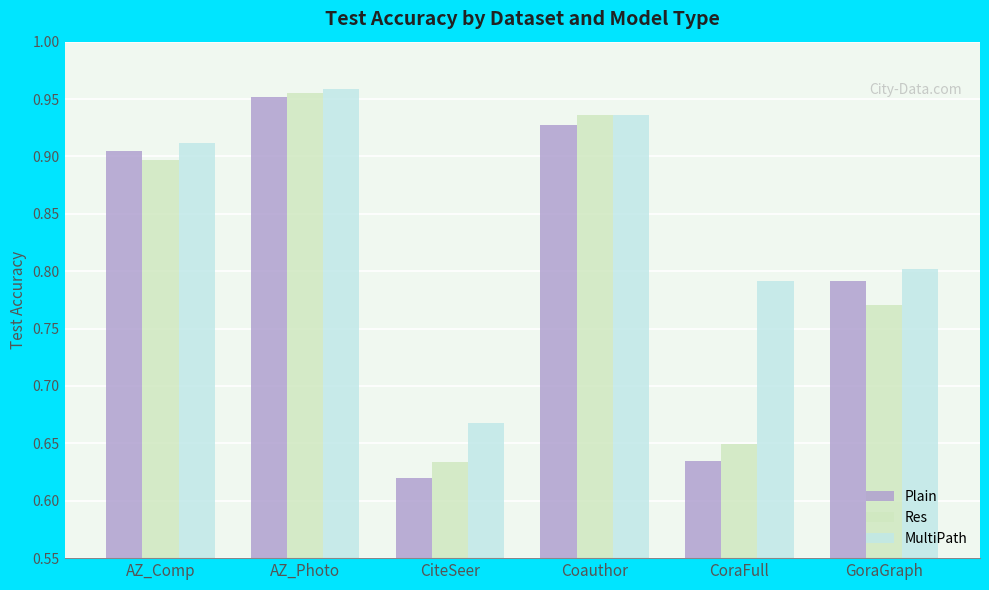

Count the number of categories in the chart.

6